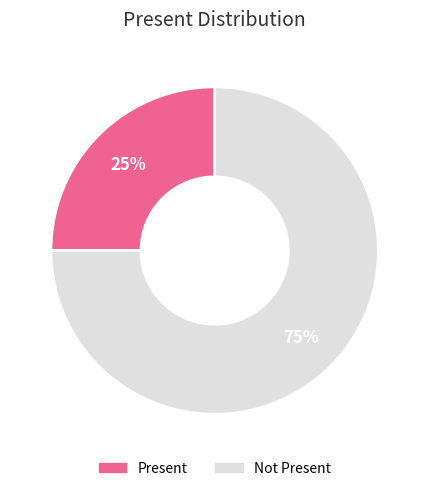

To the nearest percent, what is the average slice percentage?

50%